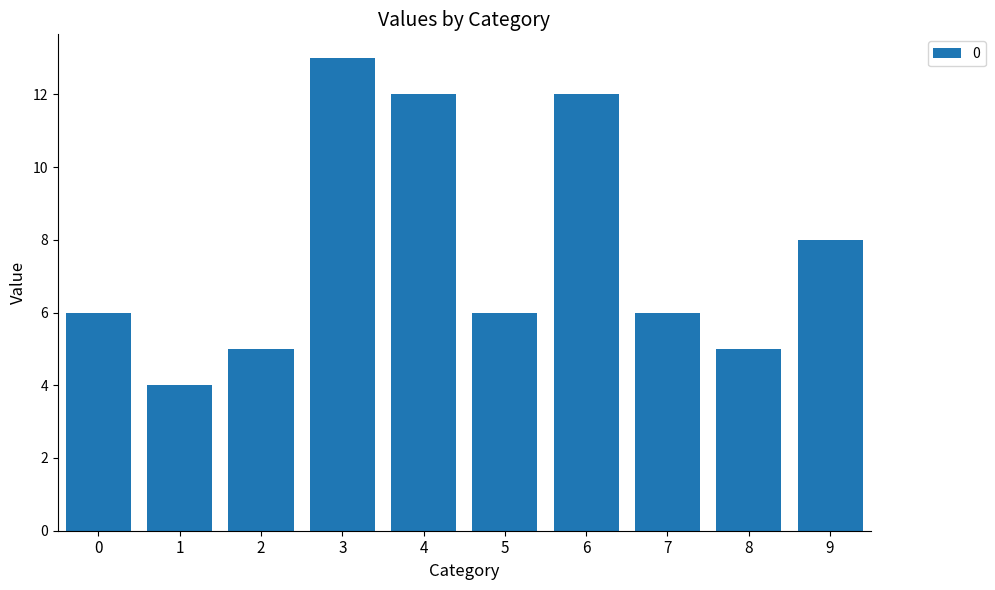

What is the change in value from 2 to 5?

+1